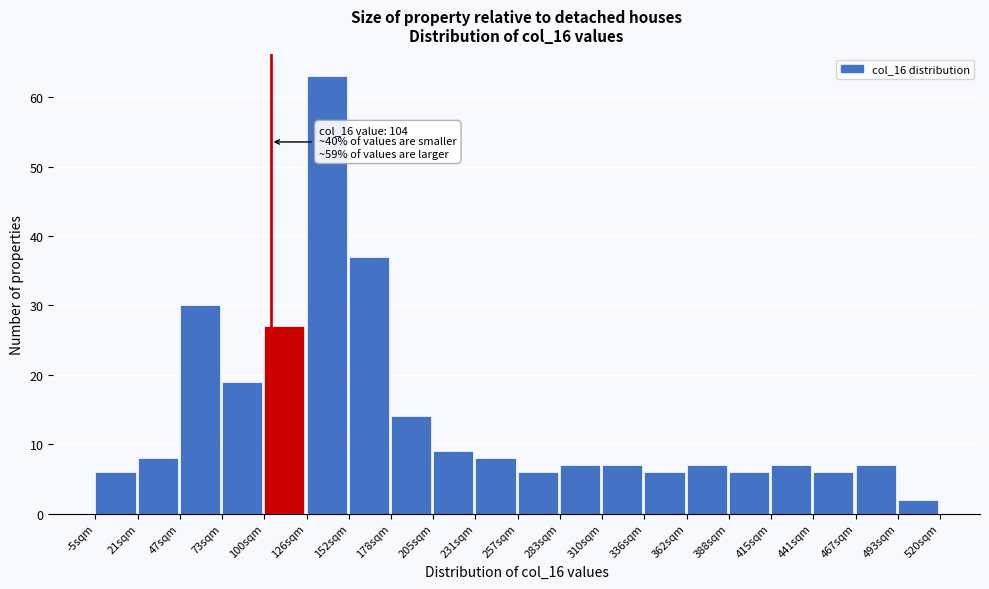

Over which range of the x-axis is the bar tallest?

125 to 155